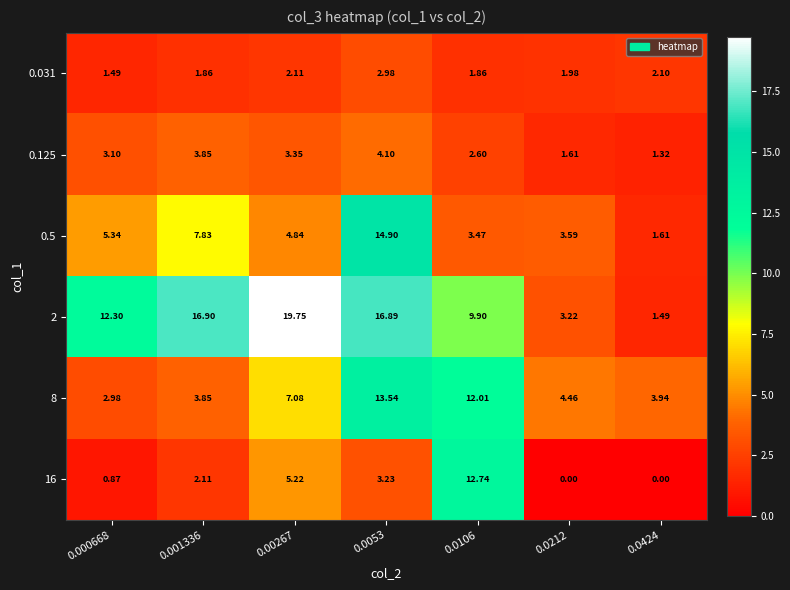

How many categories are shown in the chart?

7